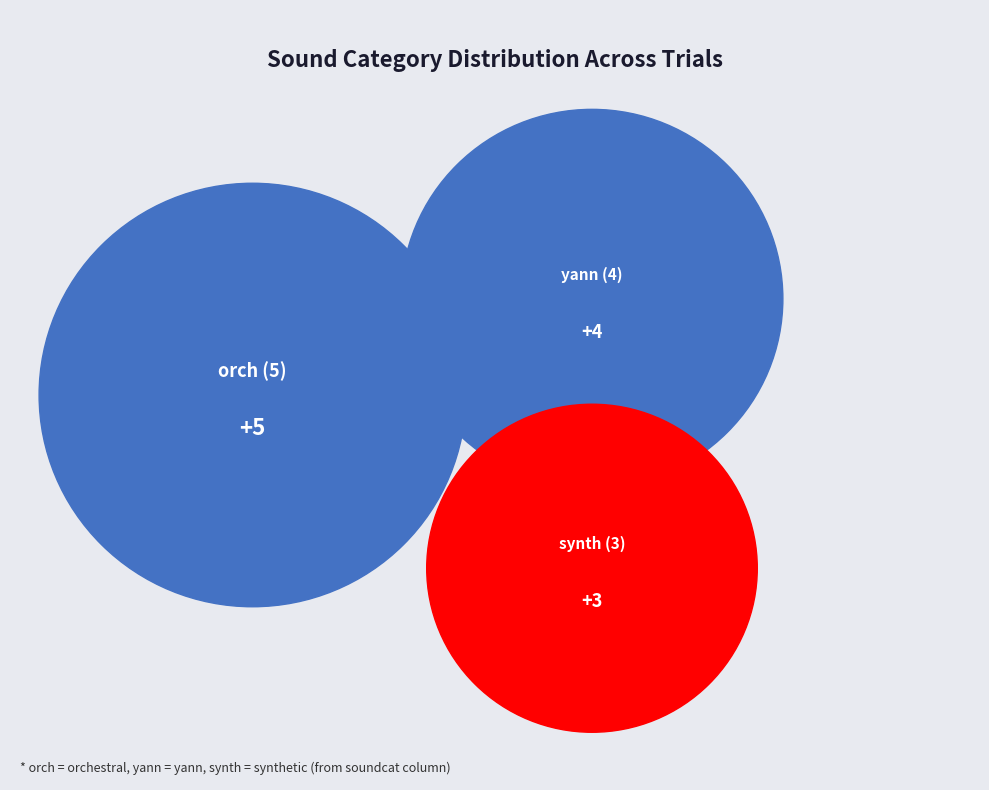

What percentage is the yann slice, to the nearest percent?

33%